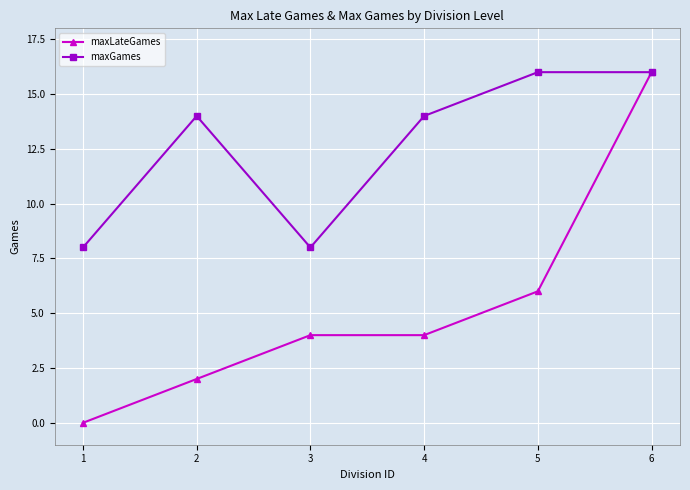

What is the difference between the maxLateGames values at 1 and 6?

16